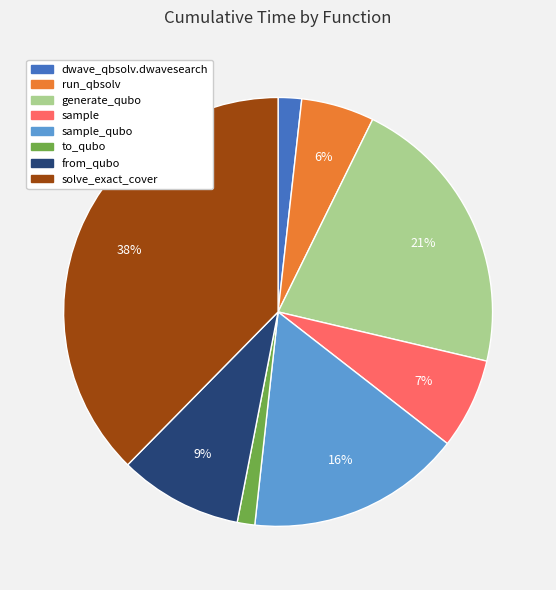

Is there a majority slice in this chart?

No